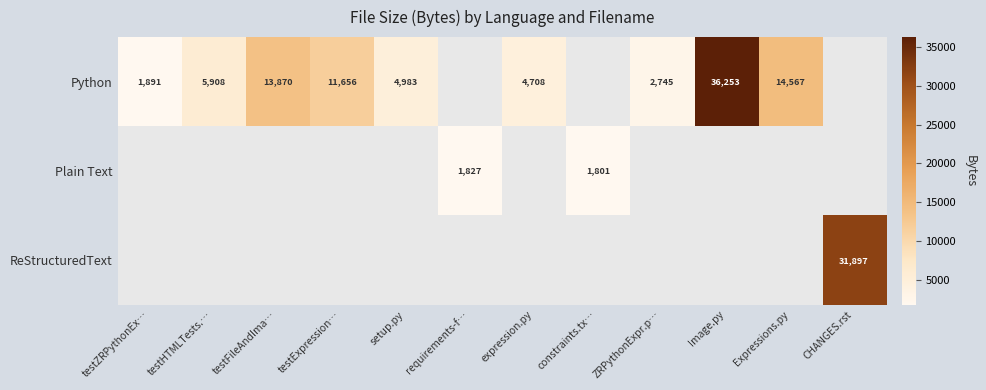

Count the number of categories in the chart.

12